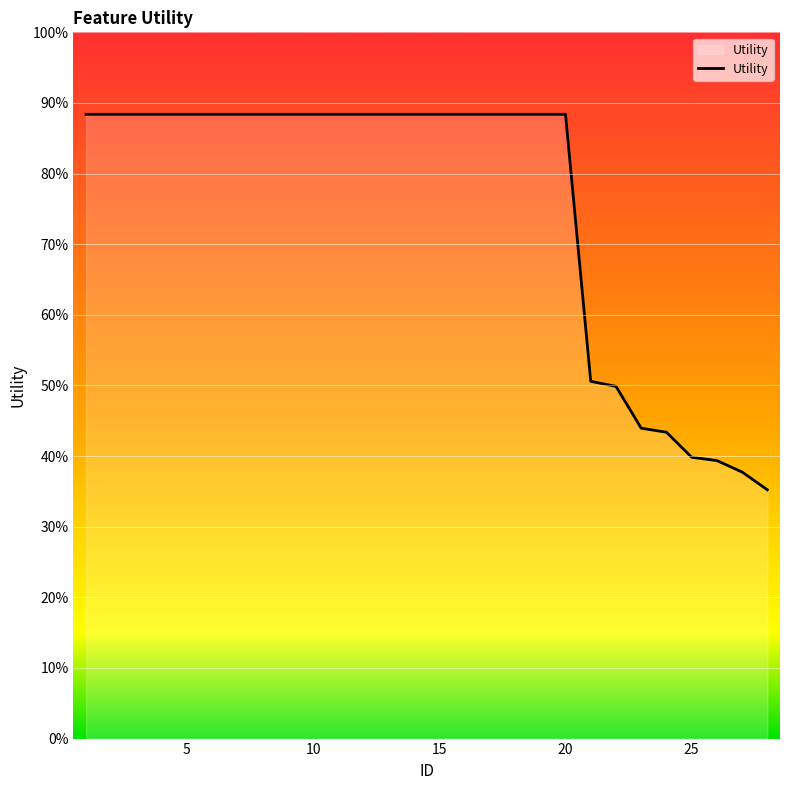

Is this an area chart (filled region under the line)?

Yes